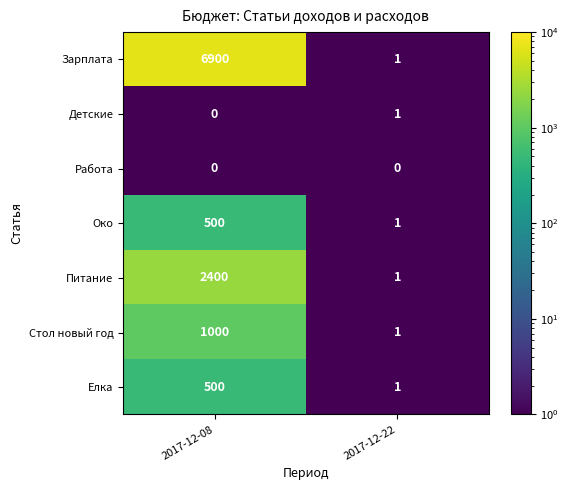

List the labels in order of Елка value, largest first.

2017-12-08, 2017-12-22